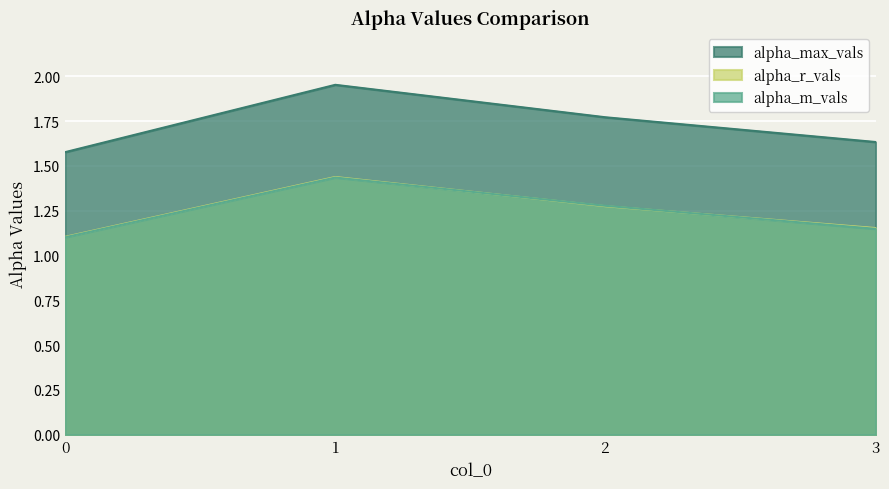

True or false: alpha_r_vals and alpha_max_vals cross at least once.

False